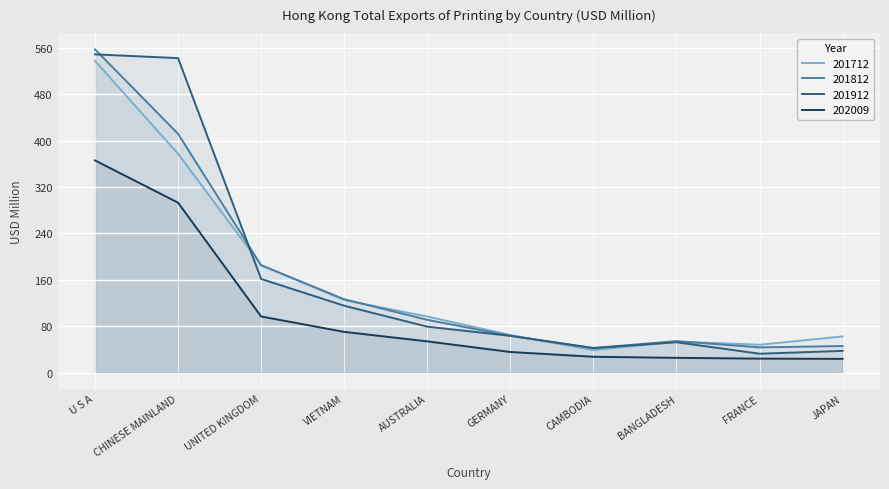

Where is the first local maximum for 201712?

BANGLADESH